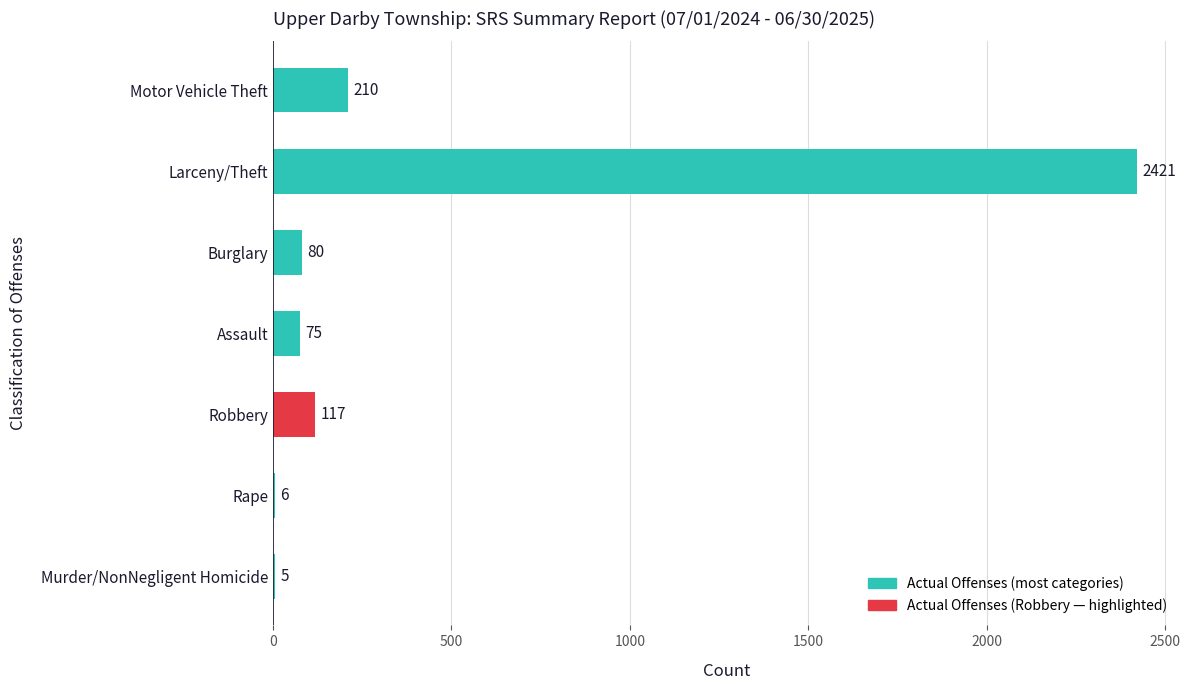

The chart shows a value of 117 at Robbery. True or false?

True